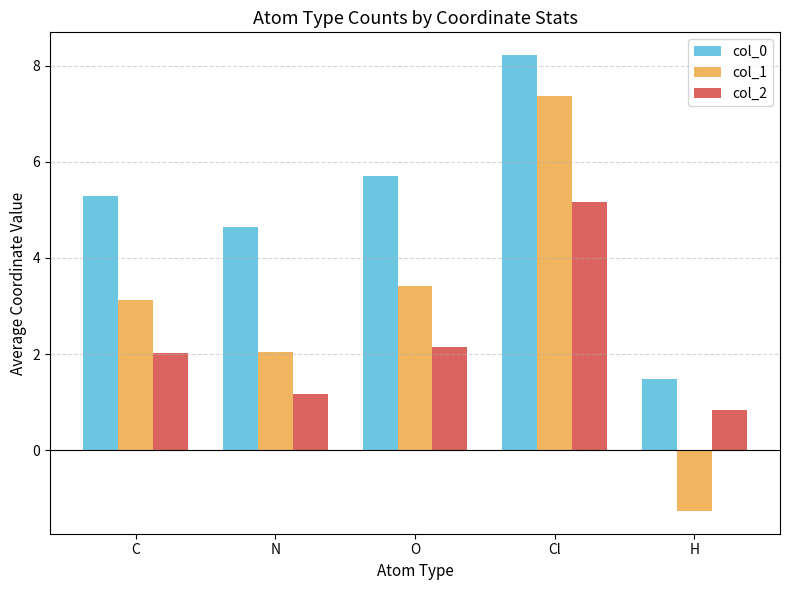

Which series has the largest range (max minus min)?

col_1